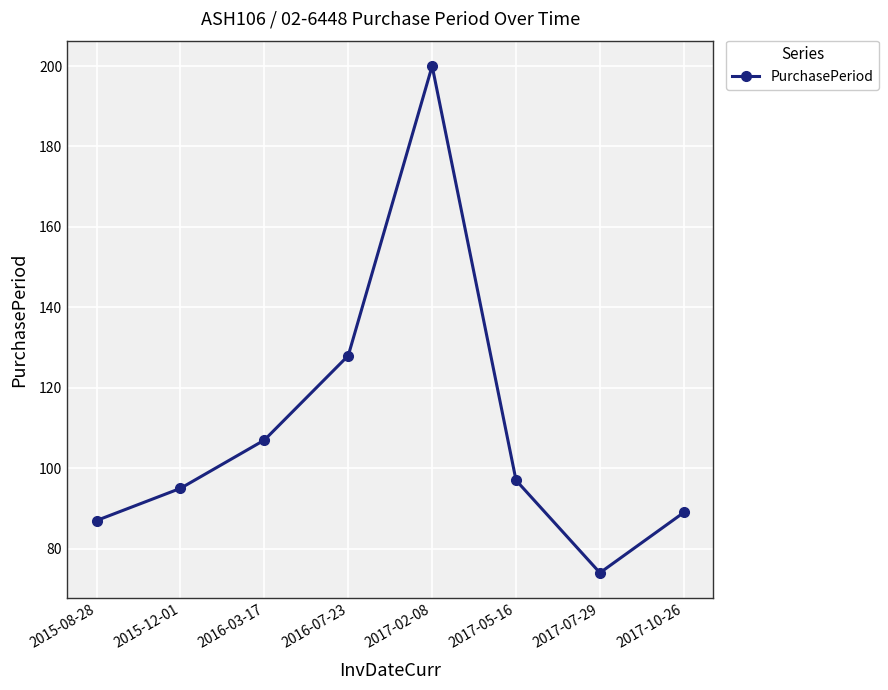

At which label is the value closest to 137?

2016-07-23